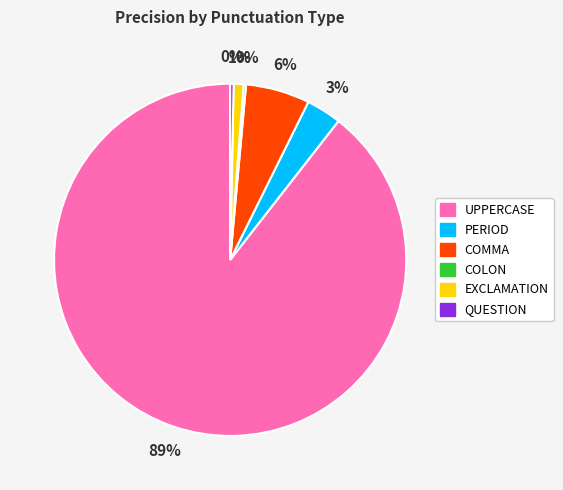

To the nearest percent, what is the combined percentage of EXCLAMATION and PERIOD?

4%